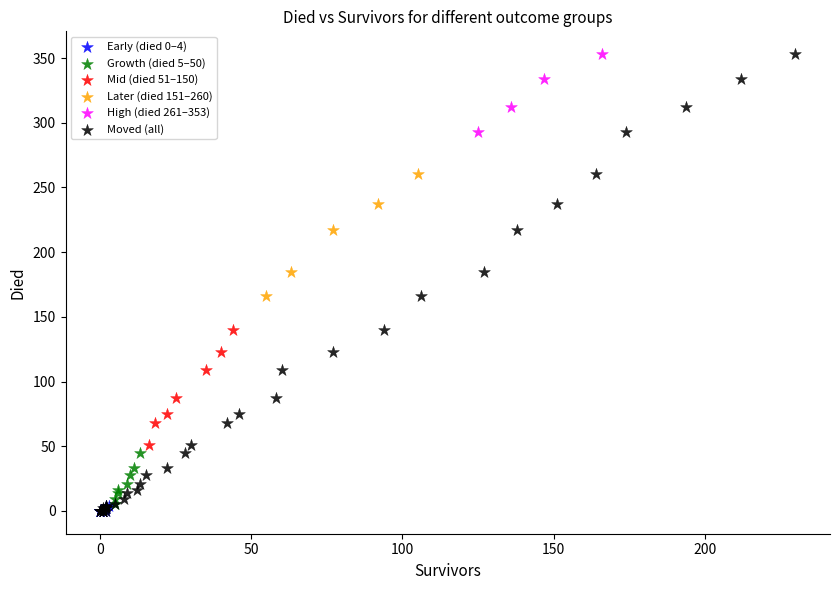

Which series has the largest Y range (max minus min)?

Moved (all)